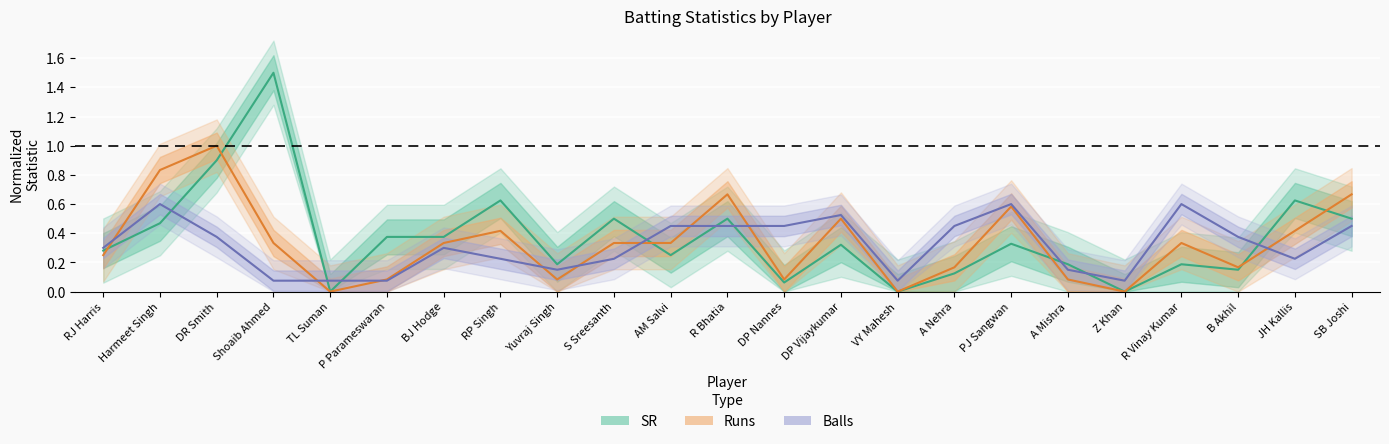

What is the average value of the SR center series?

0.4